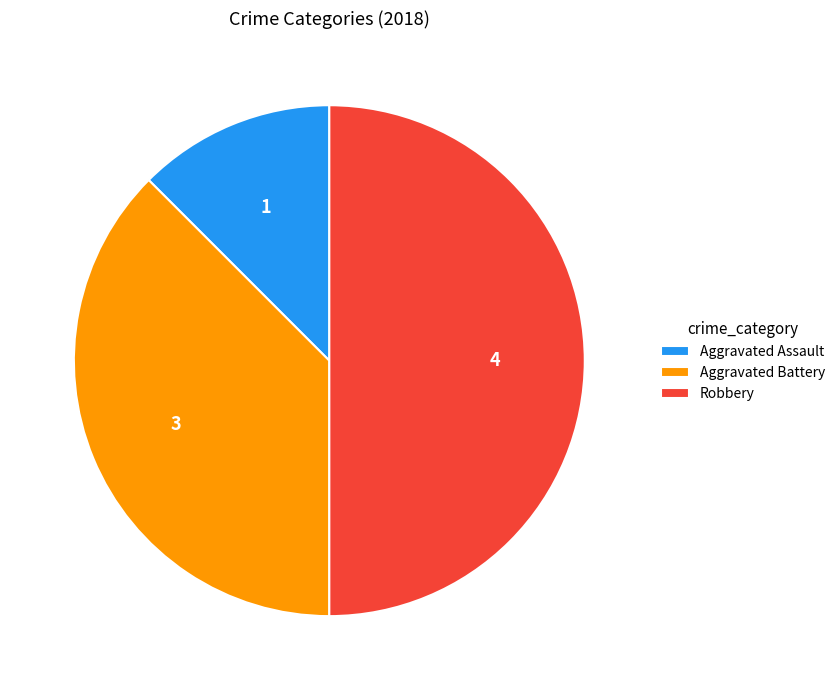

Is it true that Aggravated Assault is 23% of the pie?

False